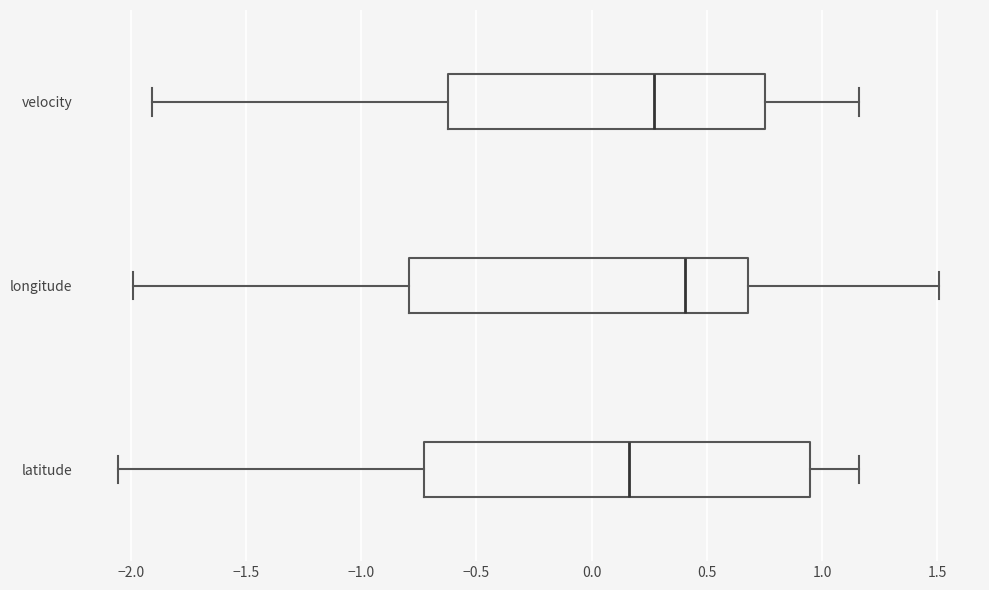

Which box has the furthest to the right median line?

longitude